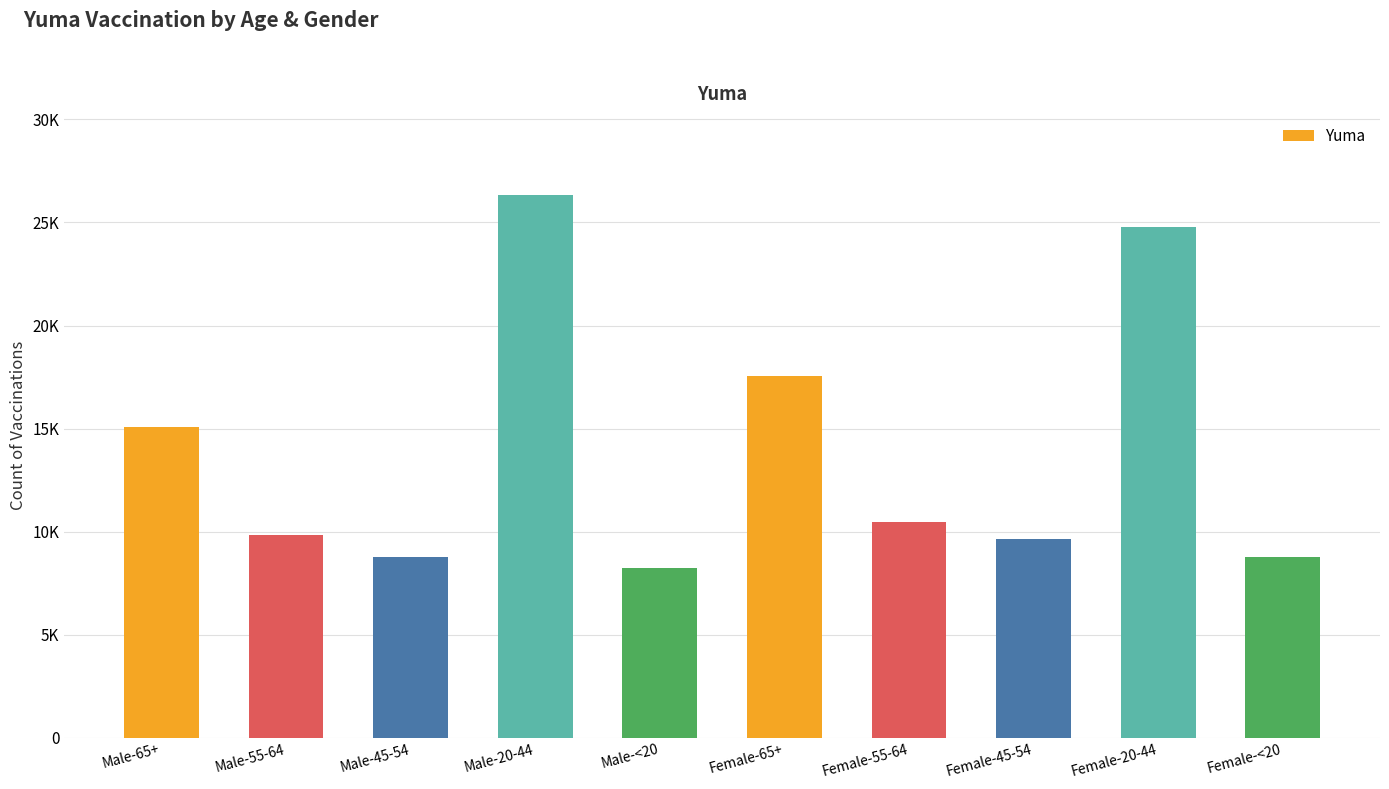

At which label is the value closest to 17280?

Female-65+